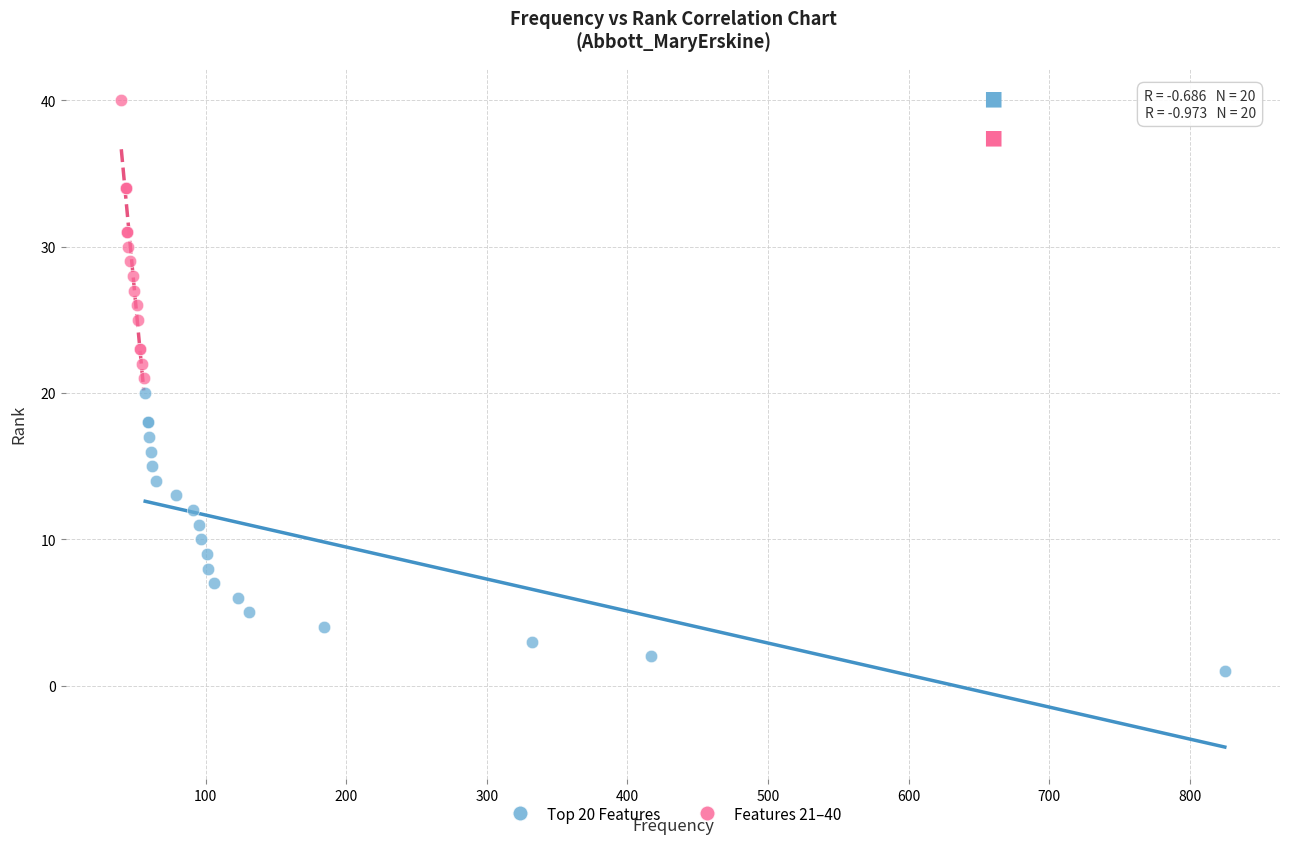

Which series contains the lowest Y value?

Top 20 Features